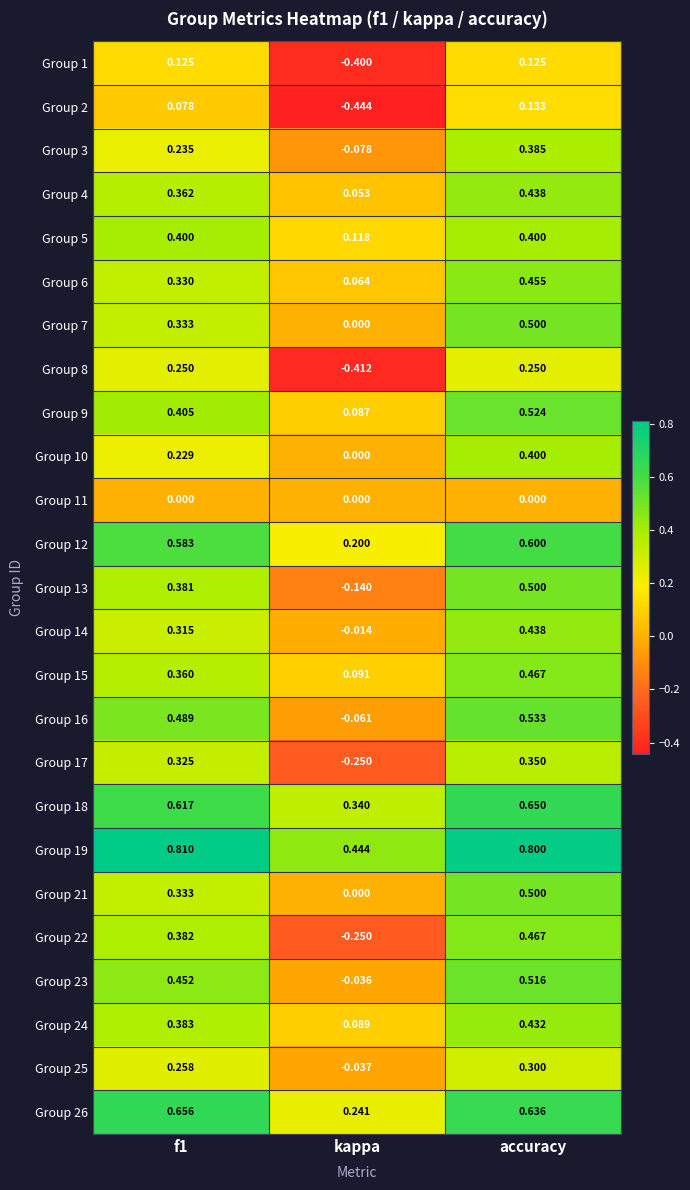

Which label corresponds to the smallest value in the chart?

kappa